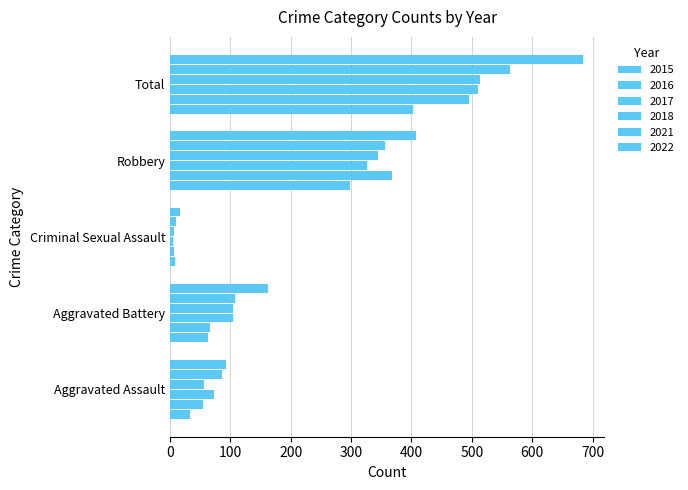

Reading right to left, list all the values displayed in this chart.

2015: 403	298	9	63	33
2016: 496	368	7	66	54
2017: 510	326	5	105	73
2018: 514	345	7	105	56
2021: 563	356	10	107	86
2022: 685	408	17	163	92